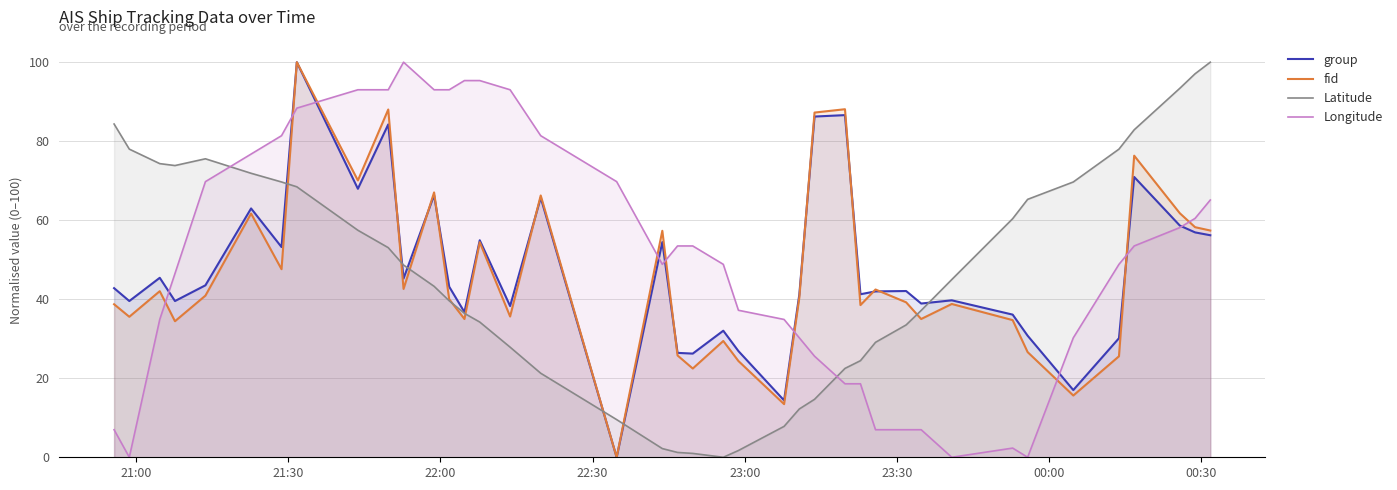

What is the maximum value for group?

100.0